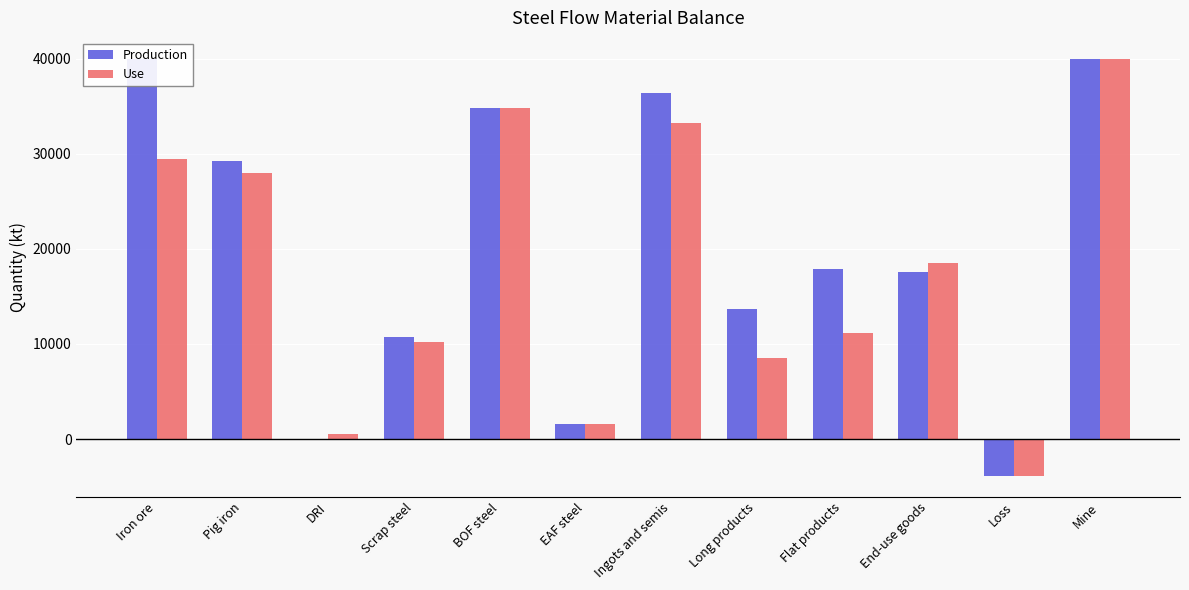

What is the sum of all Use values?

212107.4